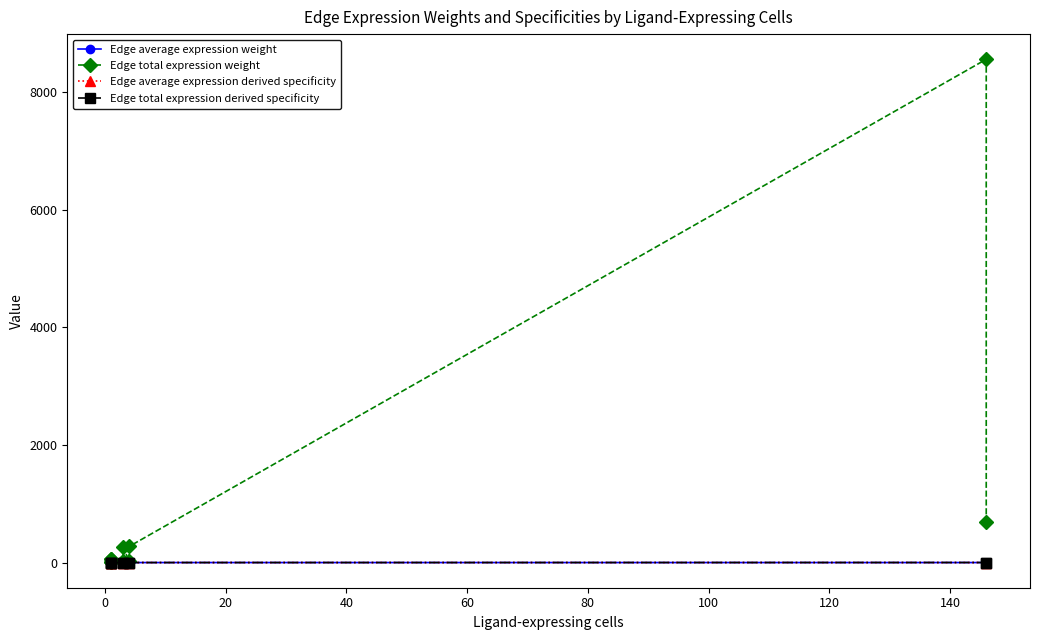

What is the average value of the Edge total expression derived specificity series?

0.1